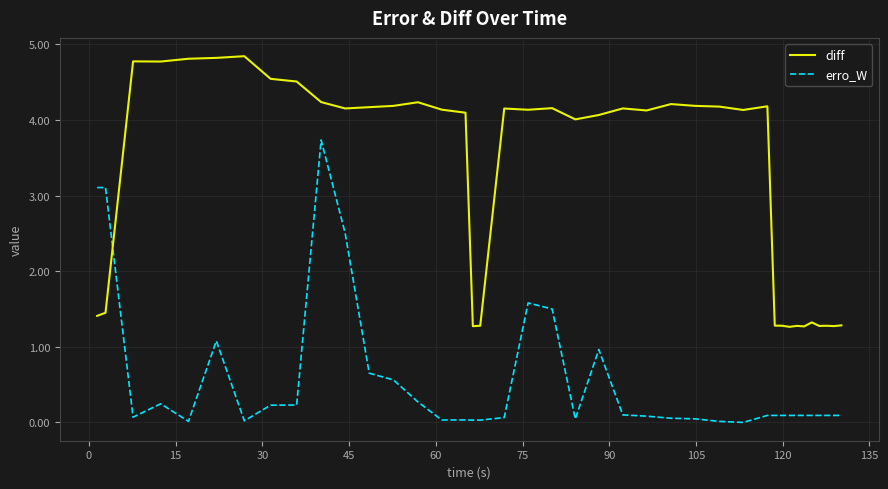

Which series has the largest total across all categories?

diff